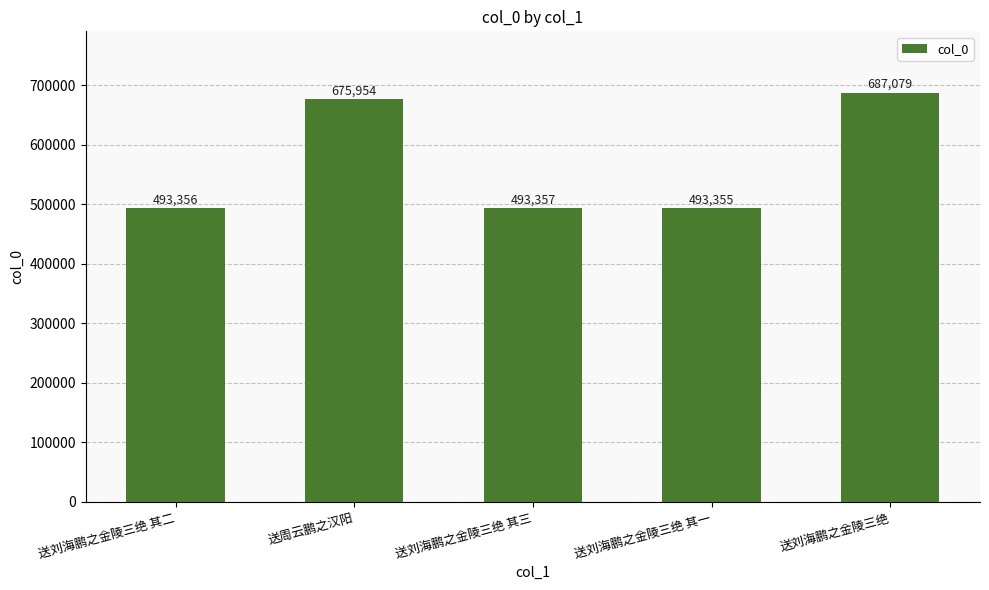

The value at 送刘海鹏之金陵三绝 其二 is 493356. True or false?

True